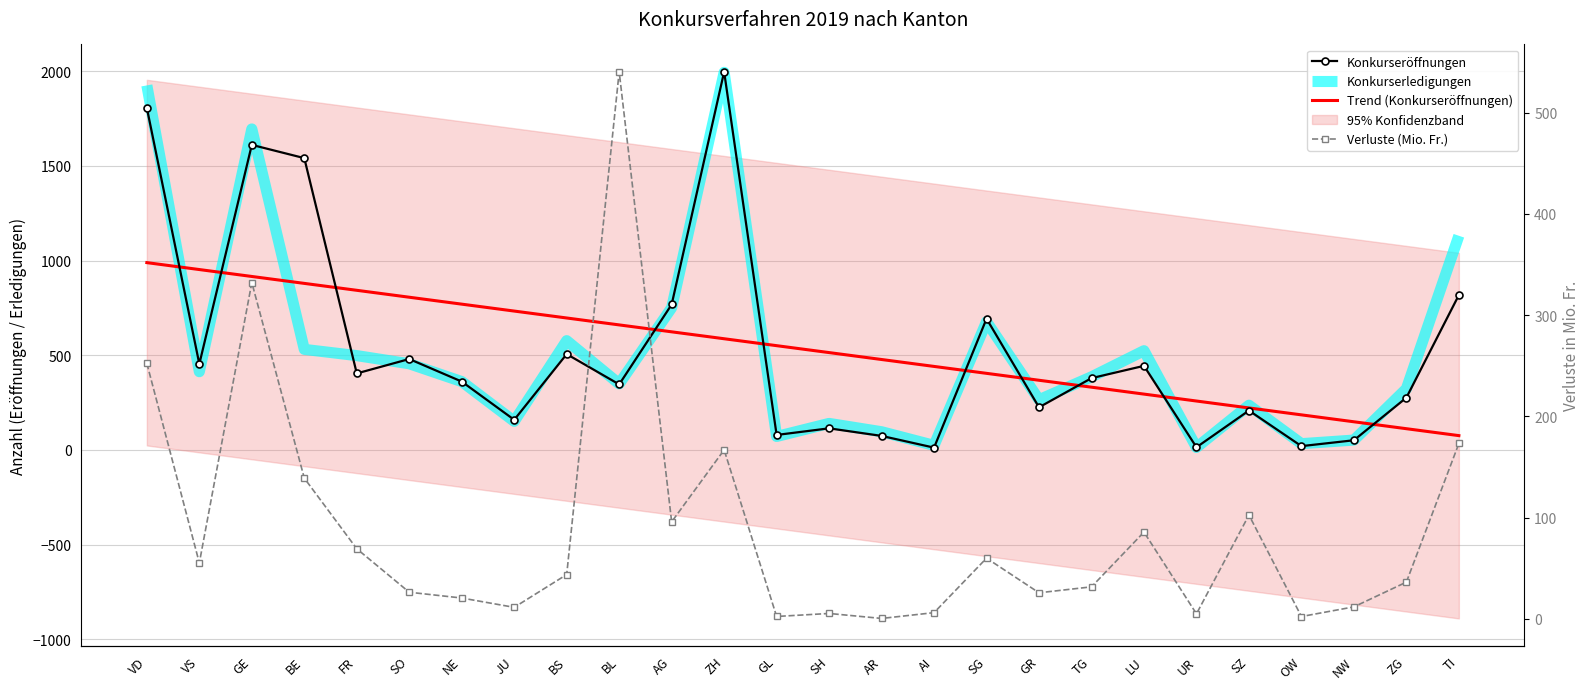

Which label corresponds to the smallest value in the chart?

AR